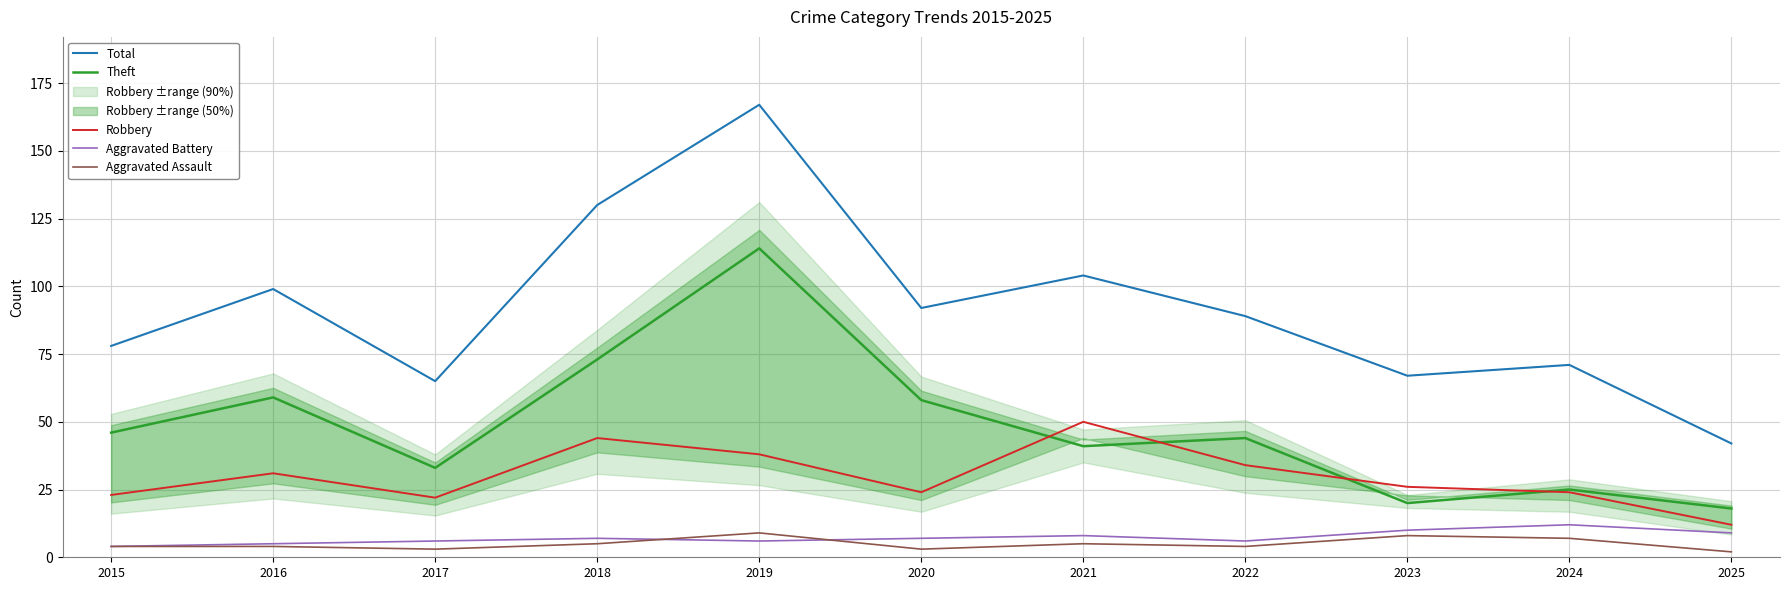

What is the value of the Robbery point at the 11th from the left?

12